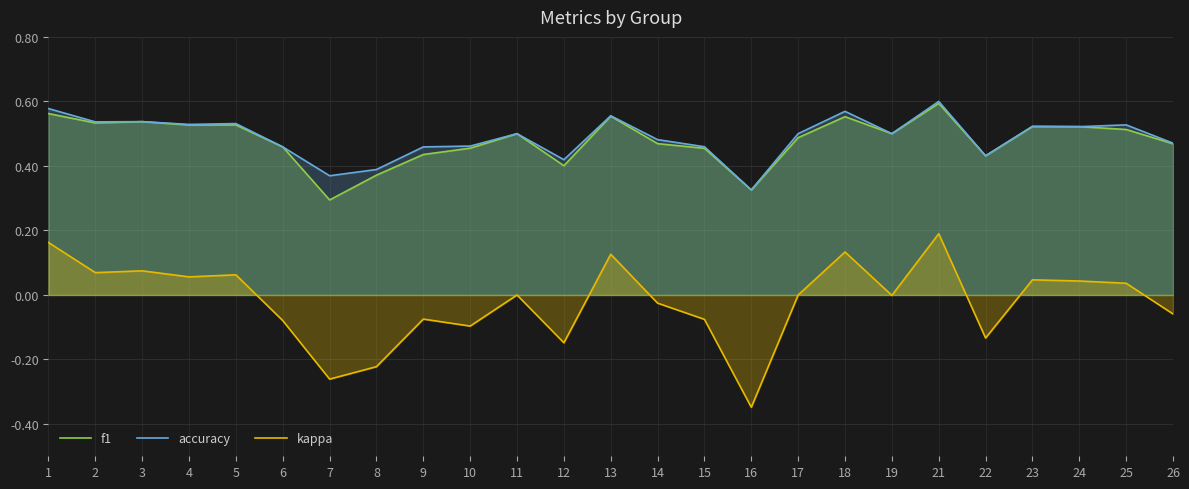

Rank the series at 4 from lowest to highest value.

kappa, f1, accuracy